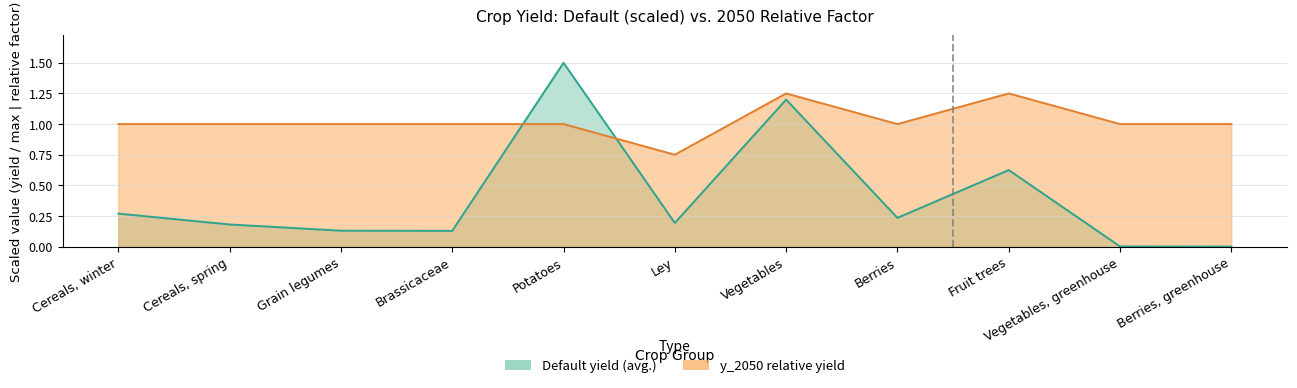

True or false: Default yield (avg.) has more than 2 interior local peaks.

True